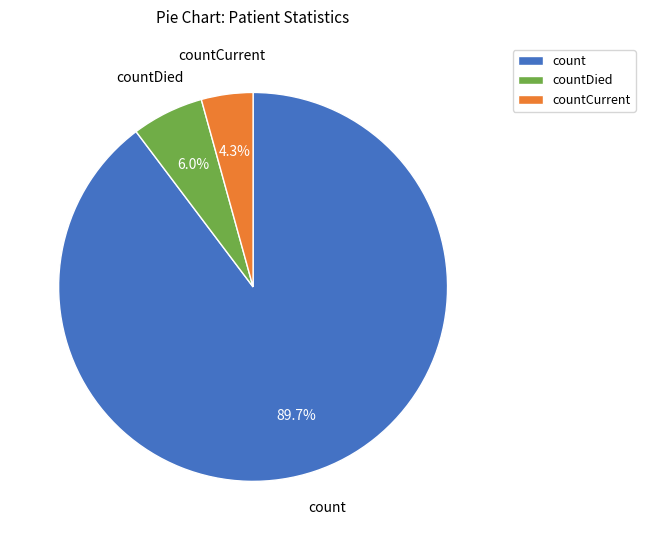

Is count the majority of the pie?

Yes